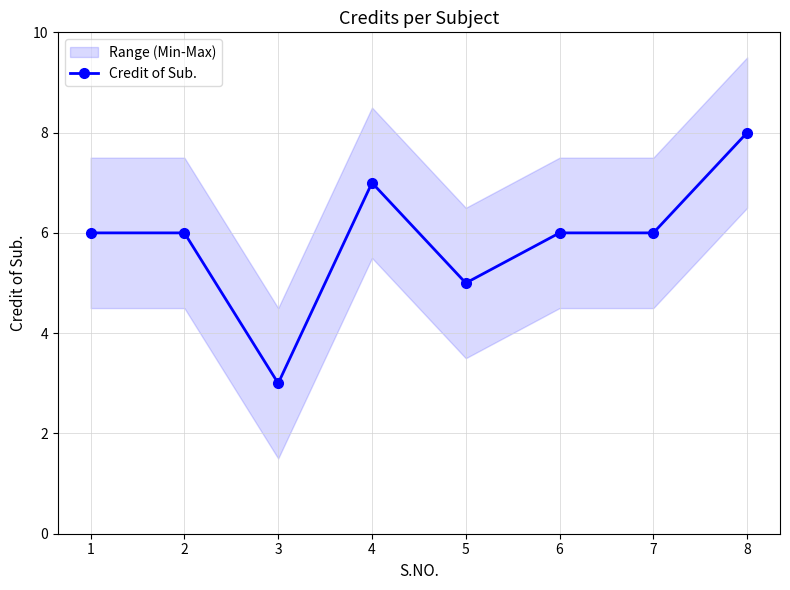

List the labels in order of value, largest first.

8, 4, 1, 2, 6, 7, 5, 3